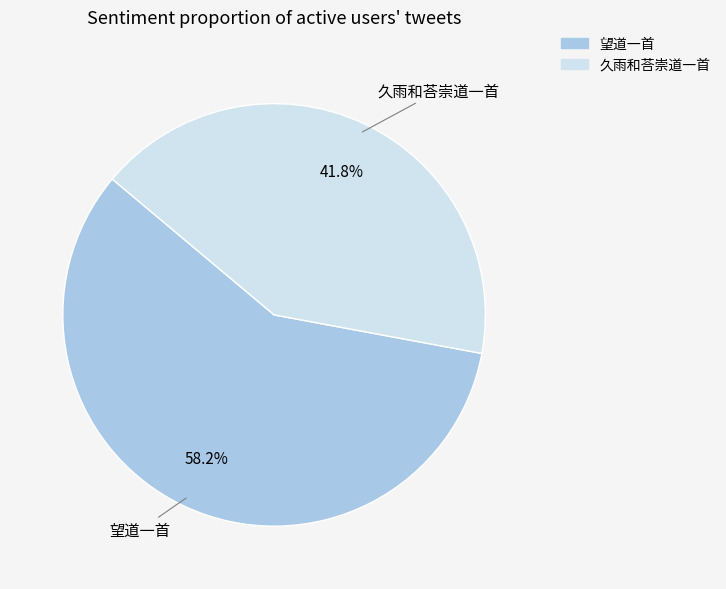

Which slice represents more than half of the pie?

望道一首